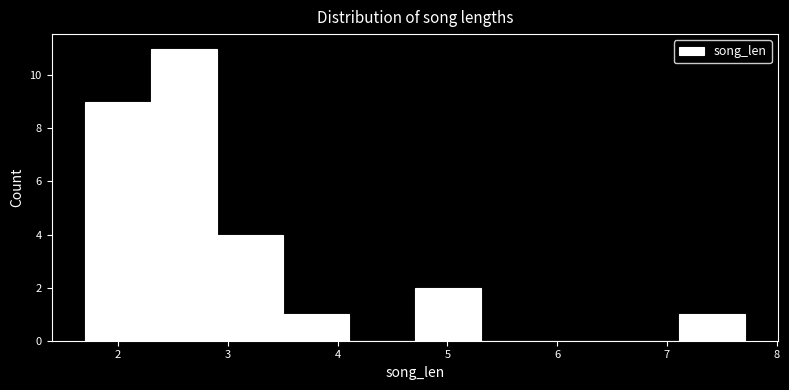

What is the height of the bar covering 1.7 to 2.3 on the x-axis? Neither the bar edges nor the heights are printed on the chart, so give them approximately, as read against the axes.

9